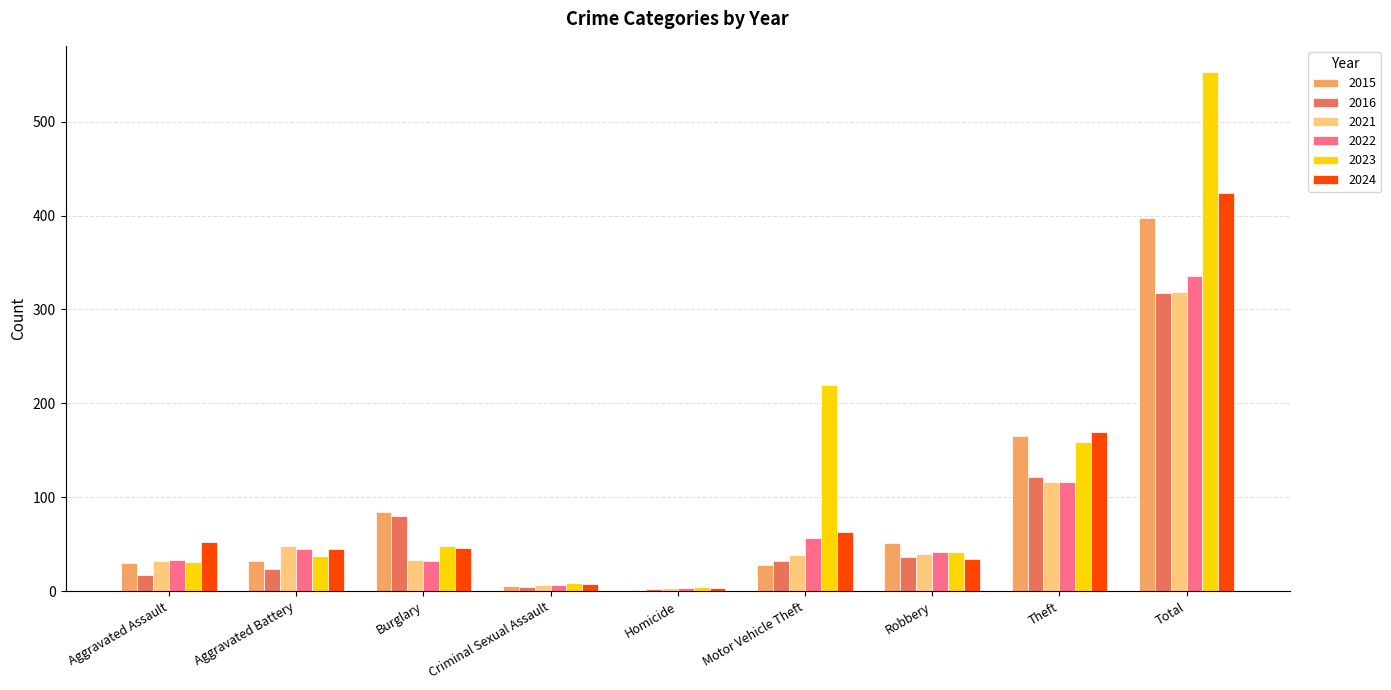

At which label does 2021 reach its peak?

Total